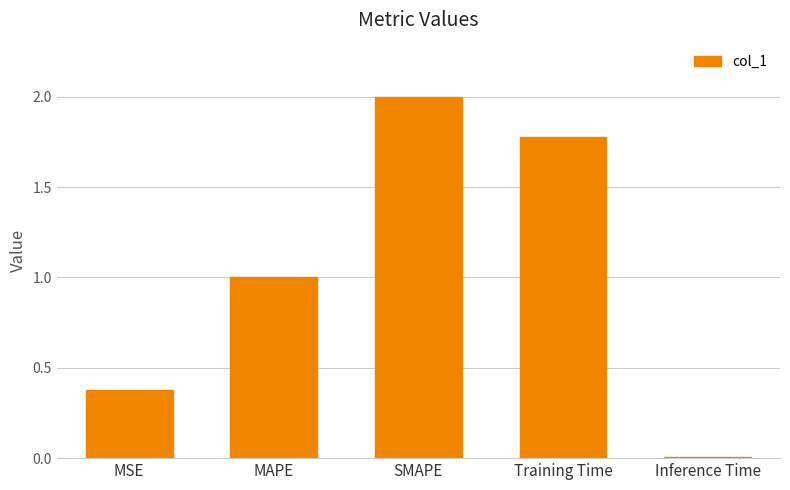

Which label corresponds to the largest value in the chart?

SMAPE